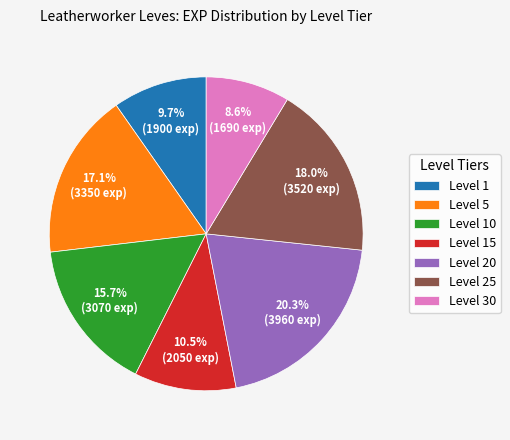

What percentage is NOT represented by Level 10?

84.3%